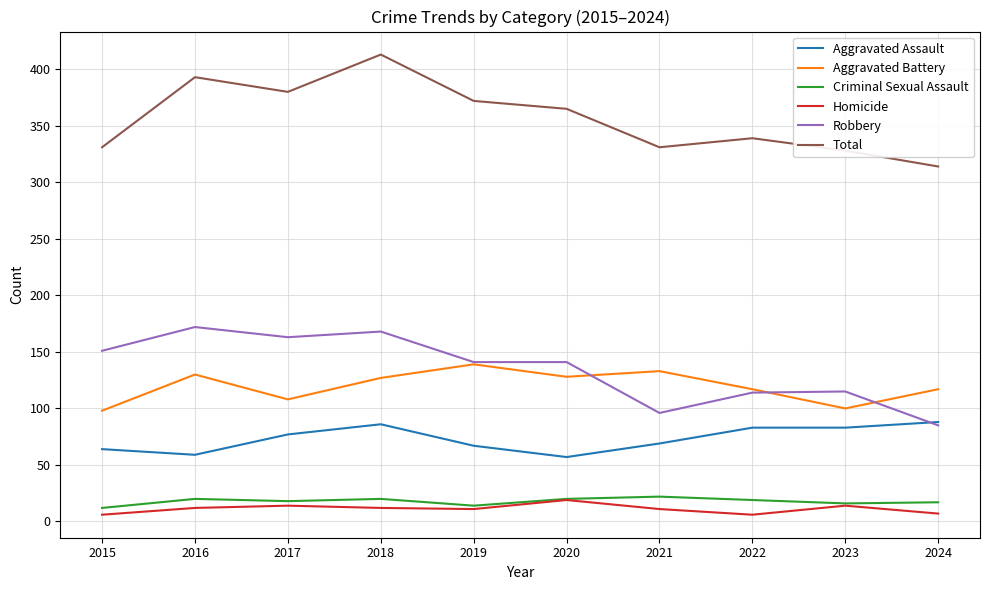

Is it true that Aggravated Battery equals 165 at 2015?

False